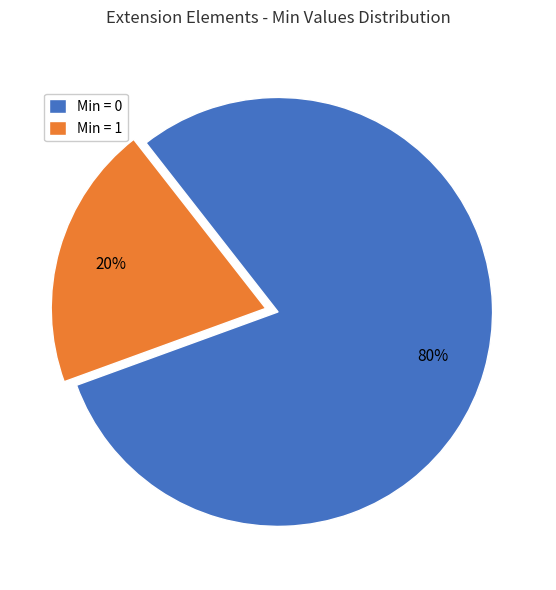

Count the number of slices in the pie.

2